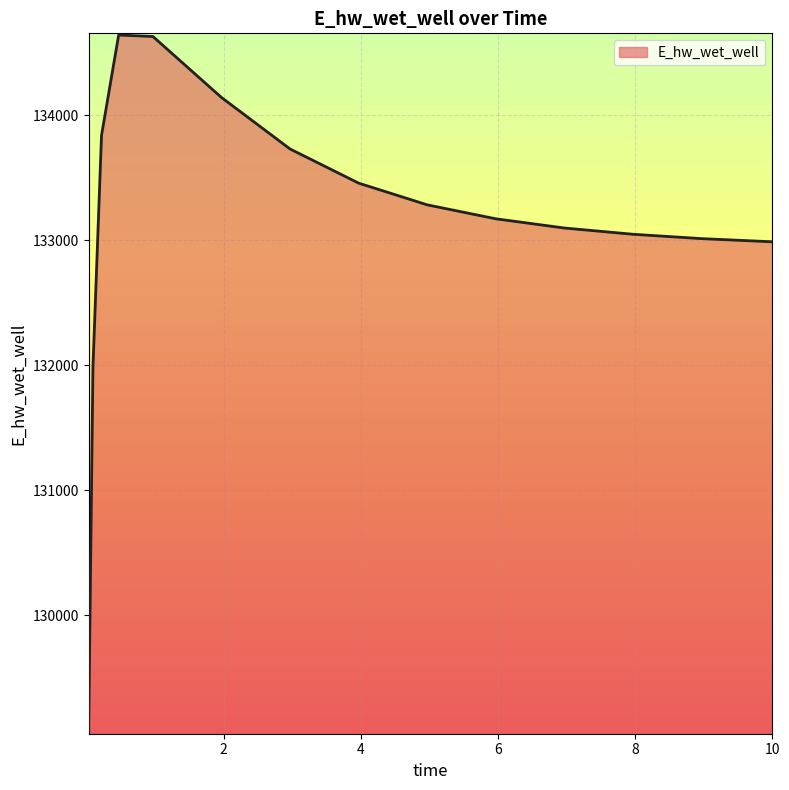

What is the minimum value shown in the chart?

129076.1